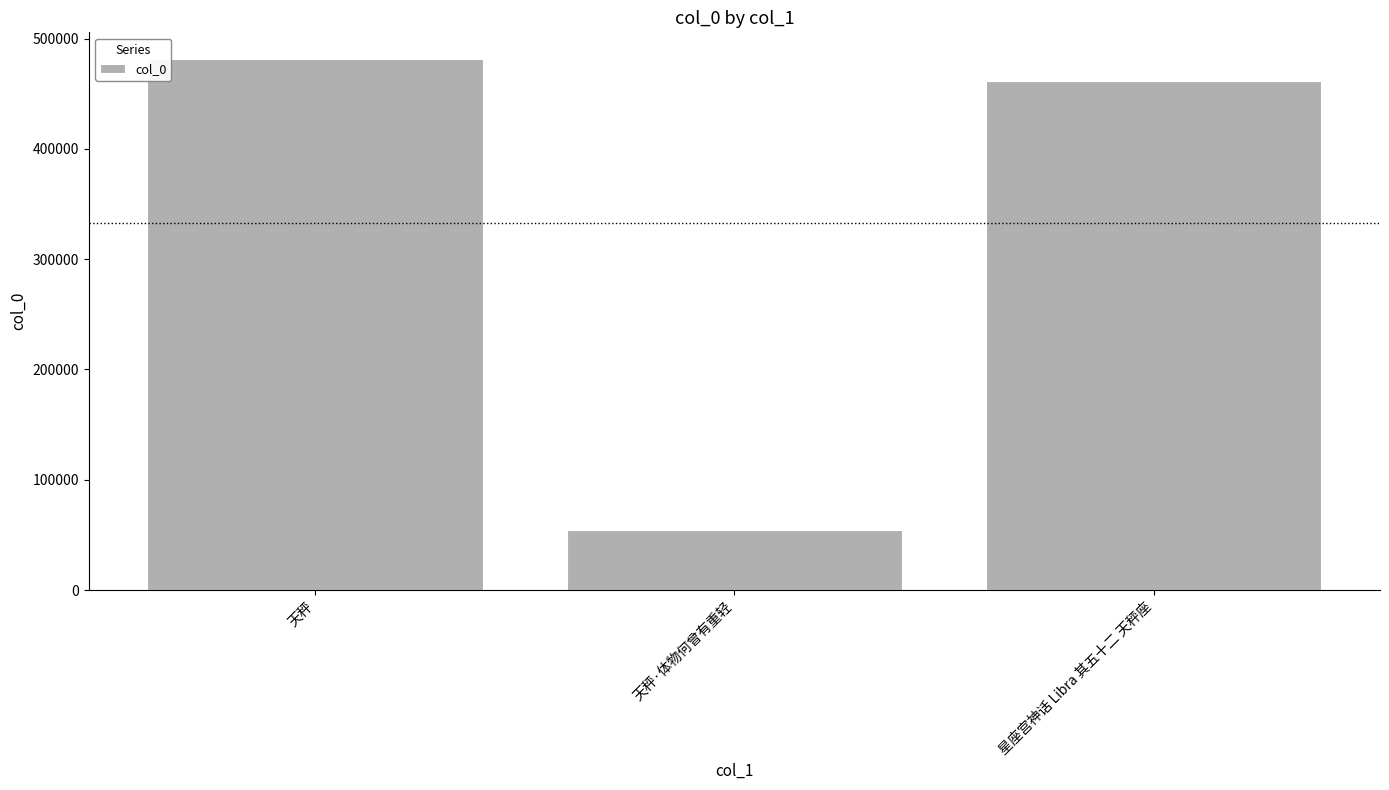

The chart shows a value of 33776 at 天秤·体物何曾有重轻. True or false?

False